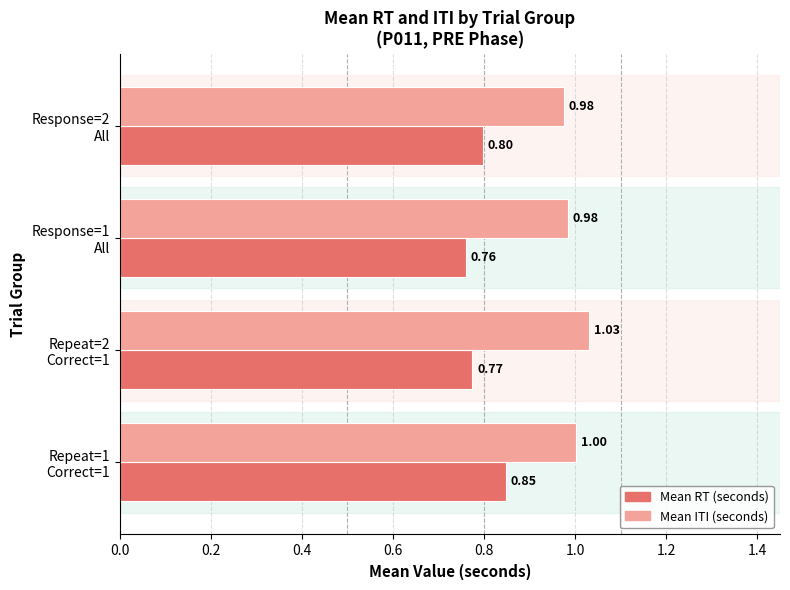

How many distinct data groups are displayed?

2